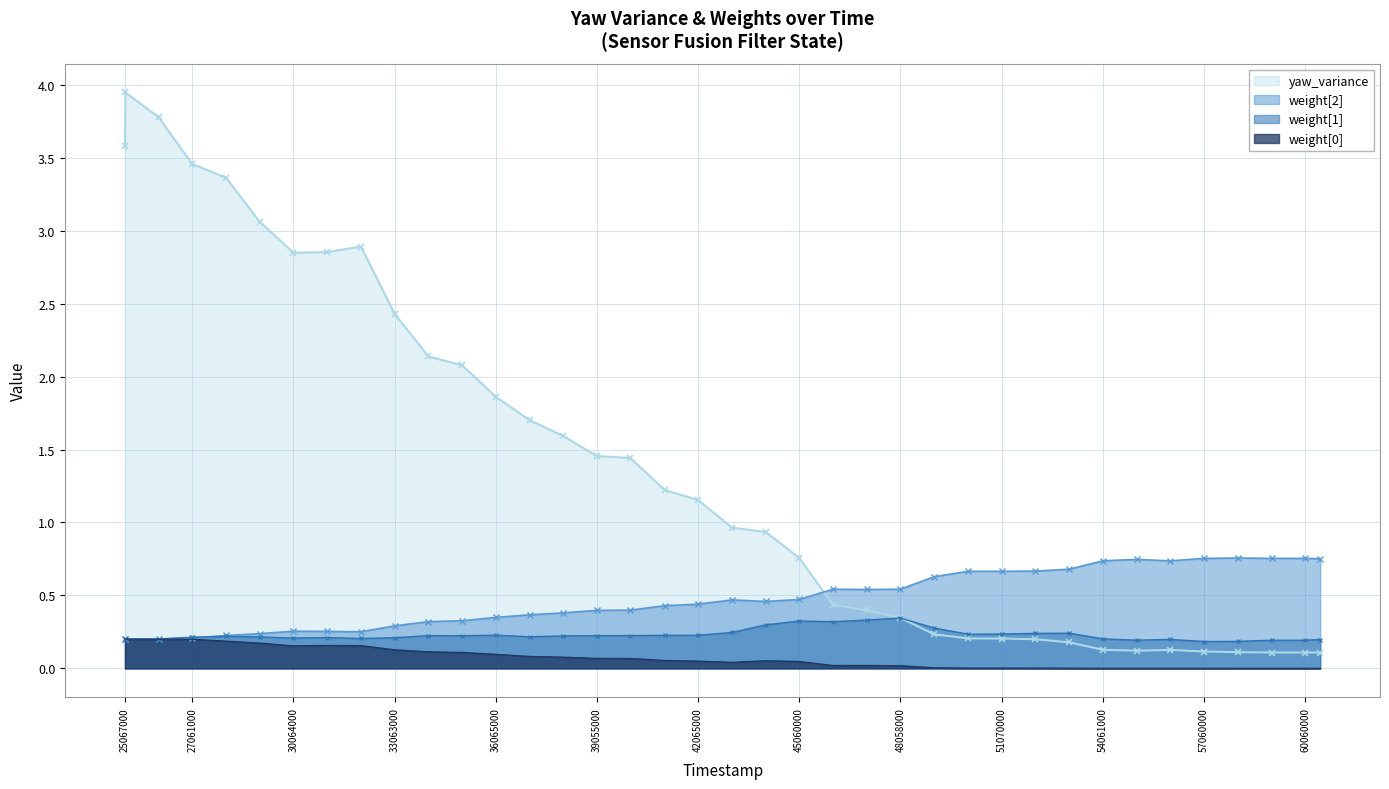

Which series has the largest total across all categories?

yaw_variance